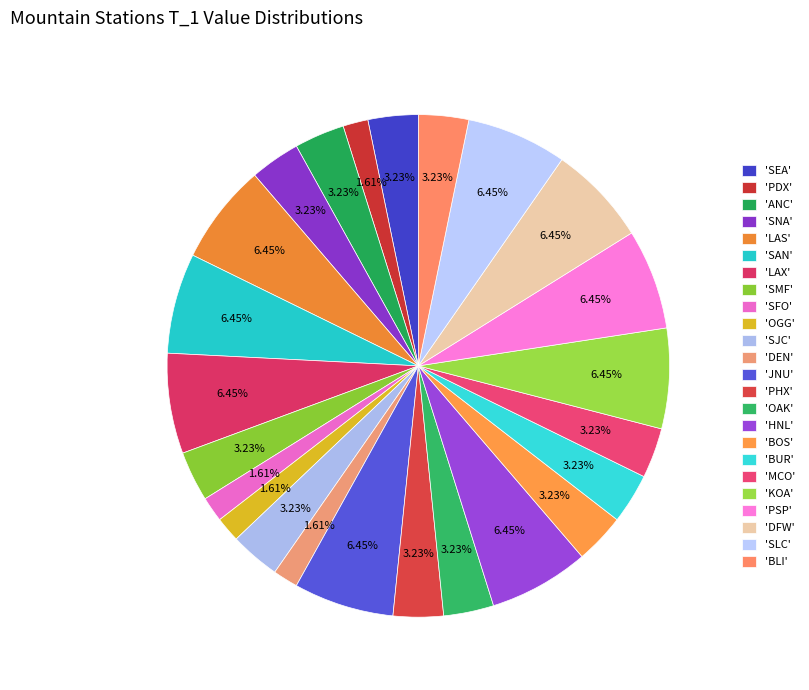

To the nearest percent, what is the difference between the largest and smallest slice percentages?

5%